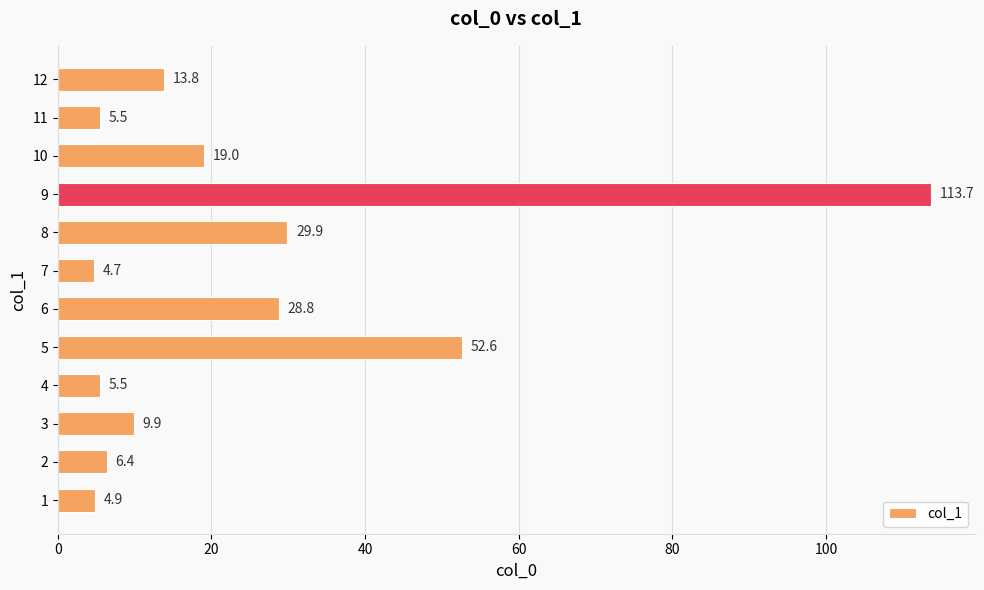

What is the maximum value shown in the chart?

113.7